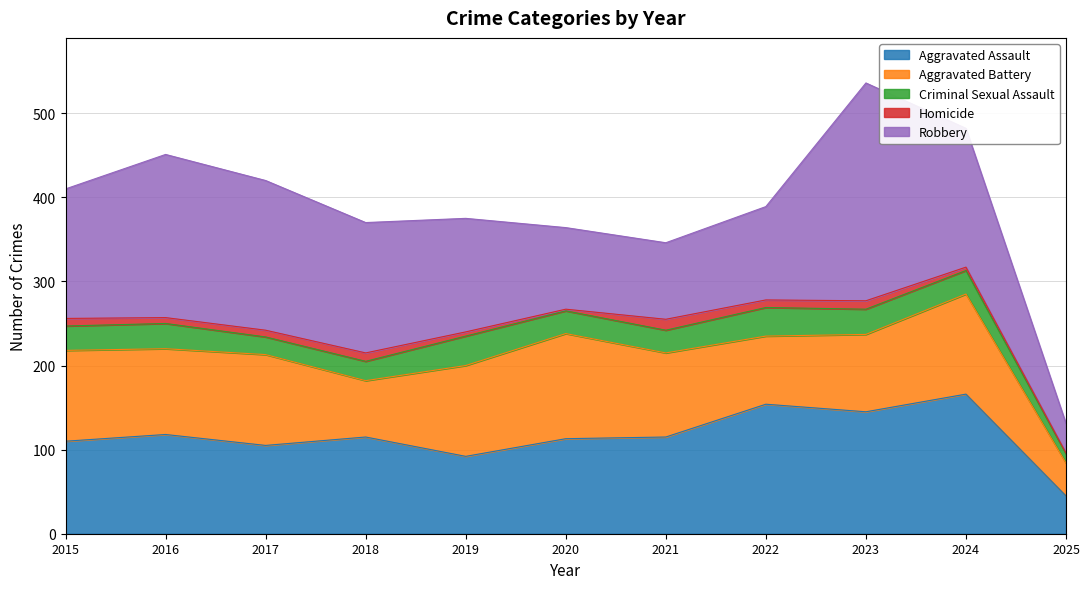

How many data points in Aggravated Battery are less than 102?

5